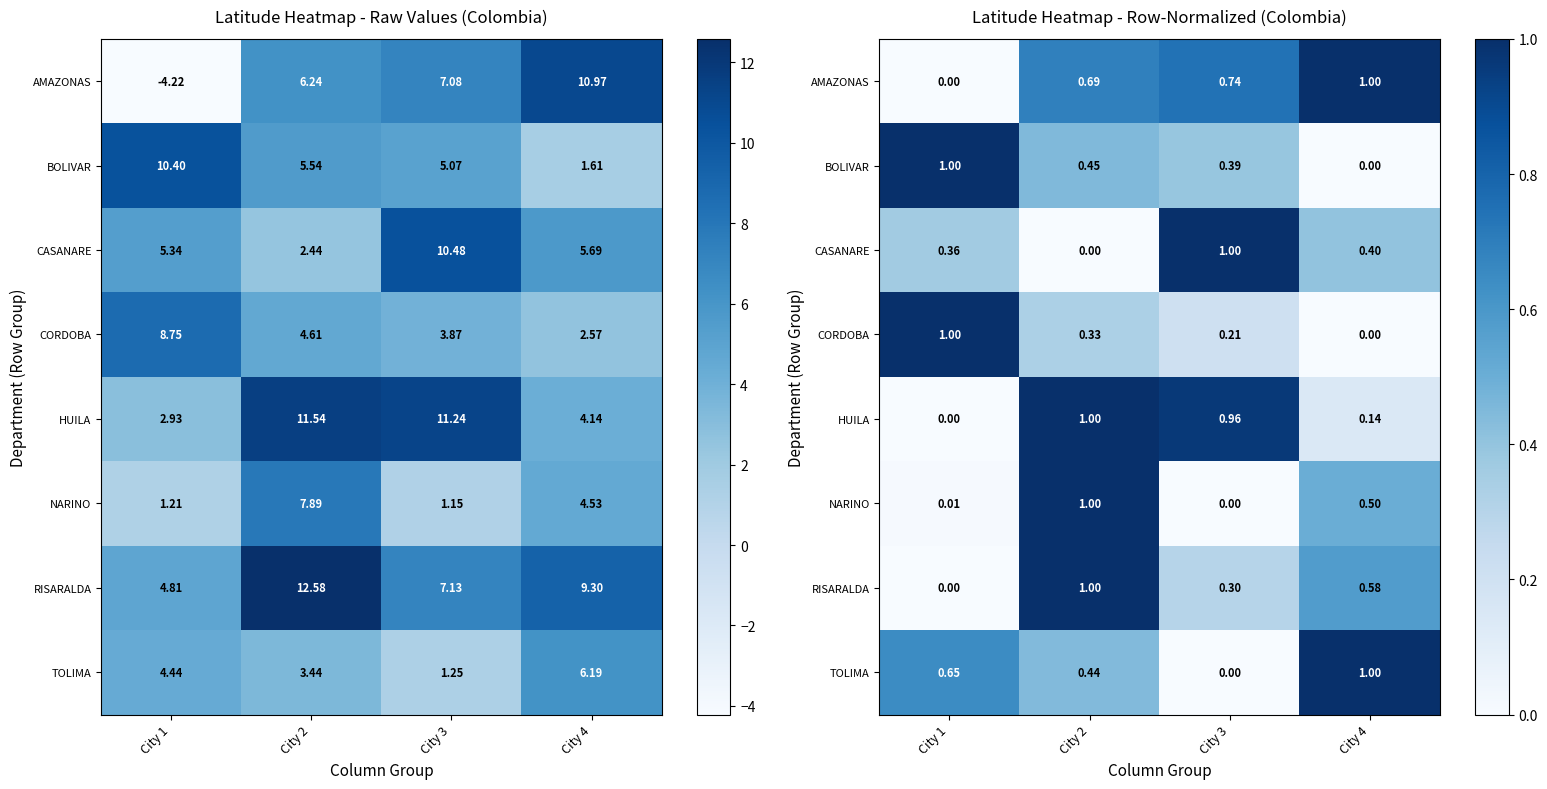

Count the number of data series in this chart.

8